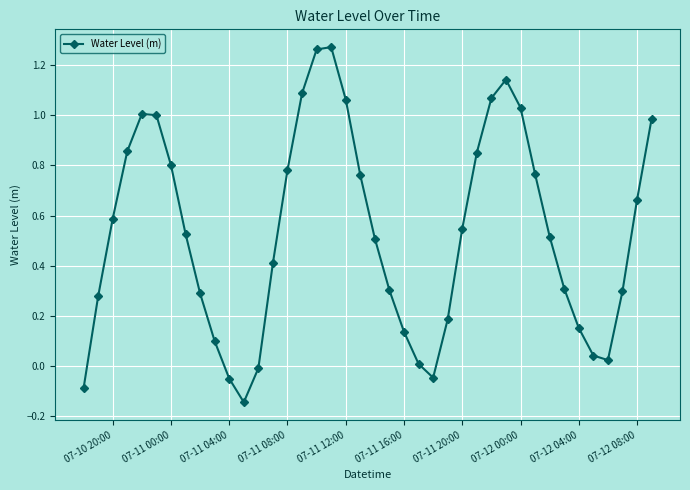

What is the sum of all values?

21.3